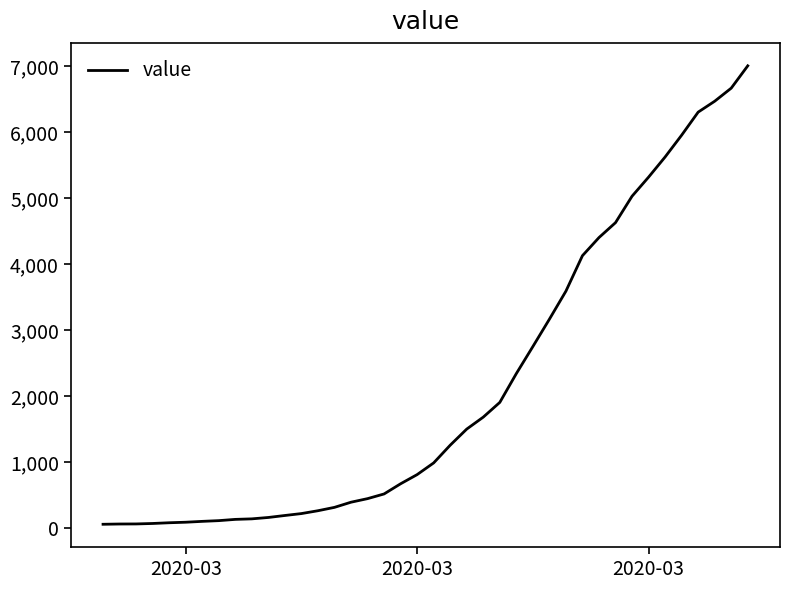

What is the greatest value displayed?

7004